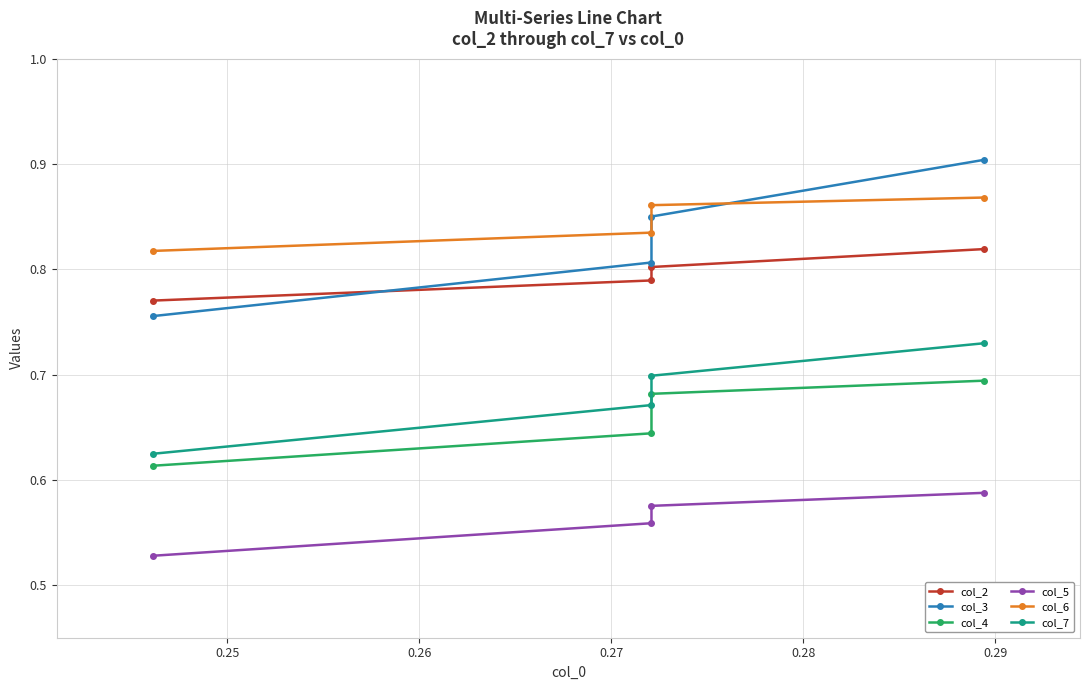

What is the minimum value shown in the chart?

0.5